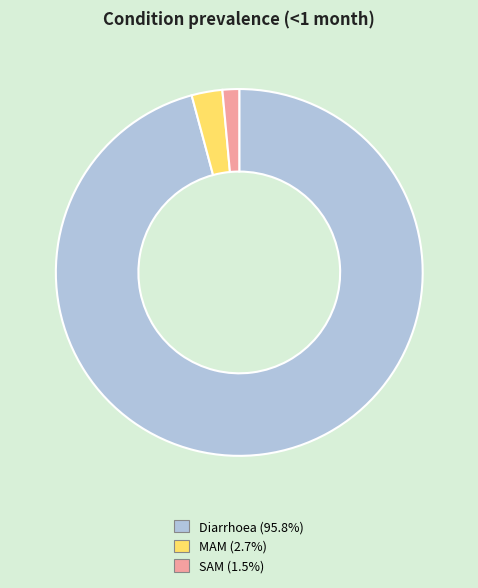

Count the number of slices in the pie.

3